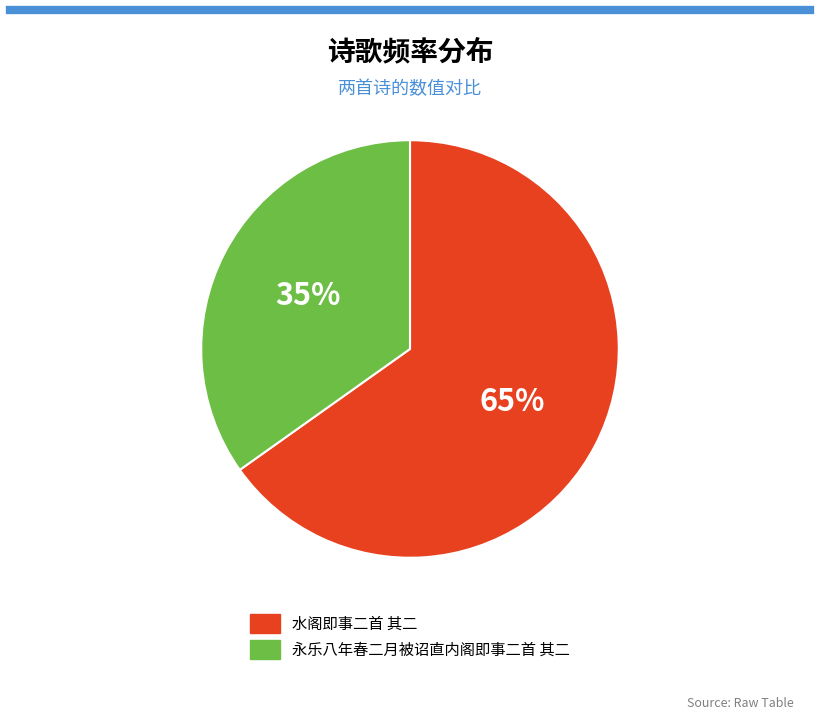

The 水阁即事二首 其二 slice represents 65% of the pie. True or false?

True